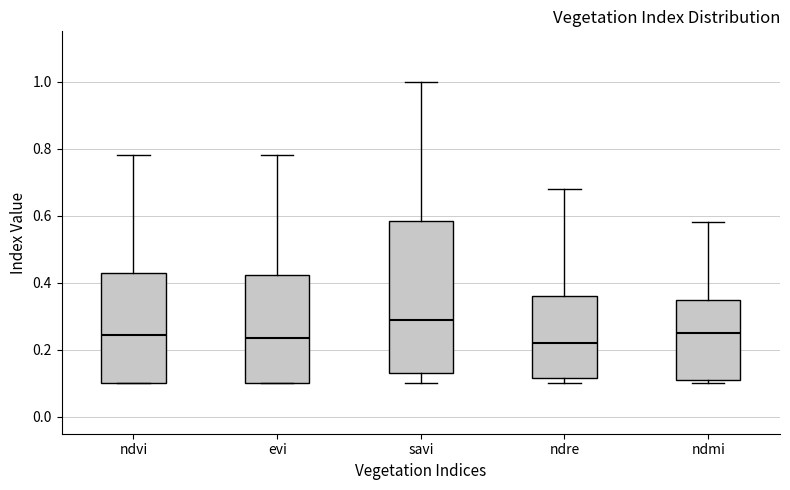

Which box's median line is the highest?

savi